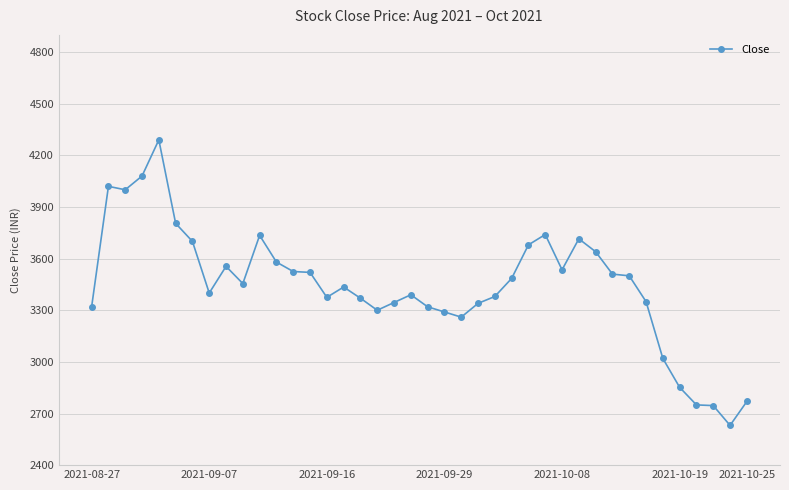

What is the greatest value displayed?

4290